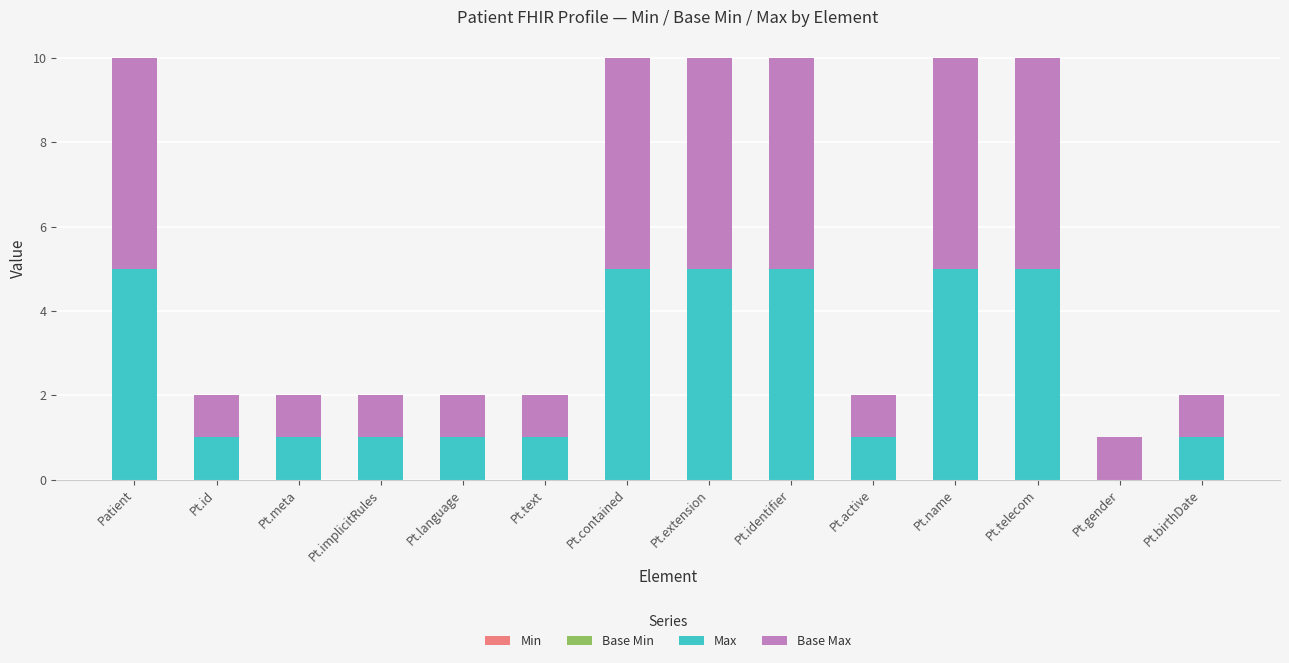

Does the chart contain stacked bars?

Yes